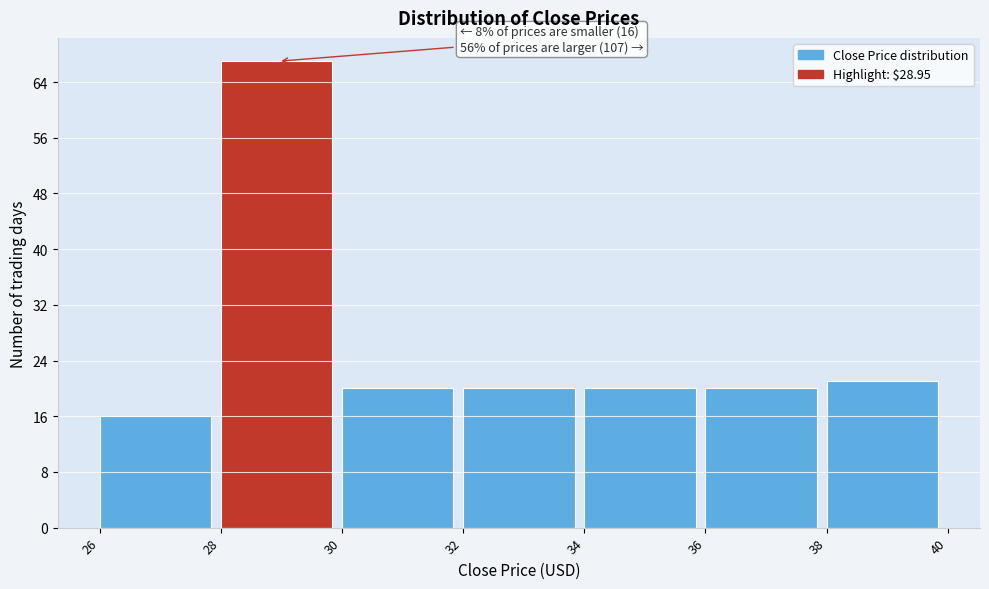

Which range on the x-axis has the tallest bar?

28 to 30